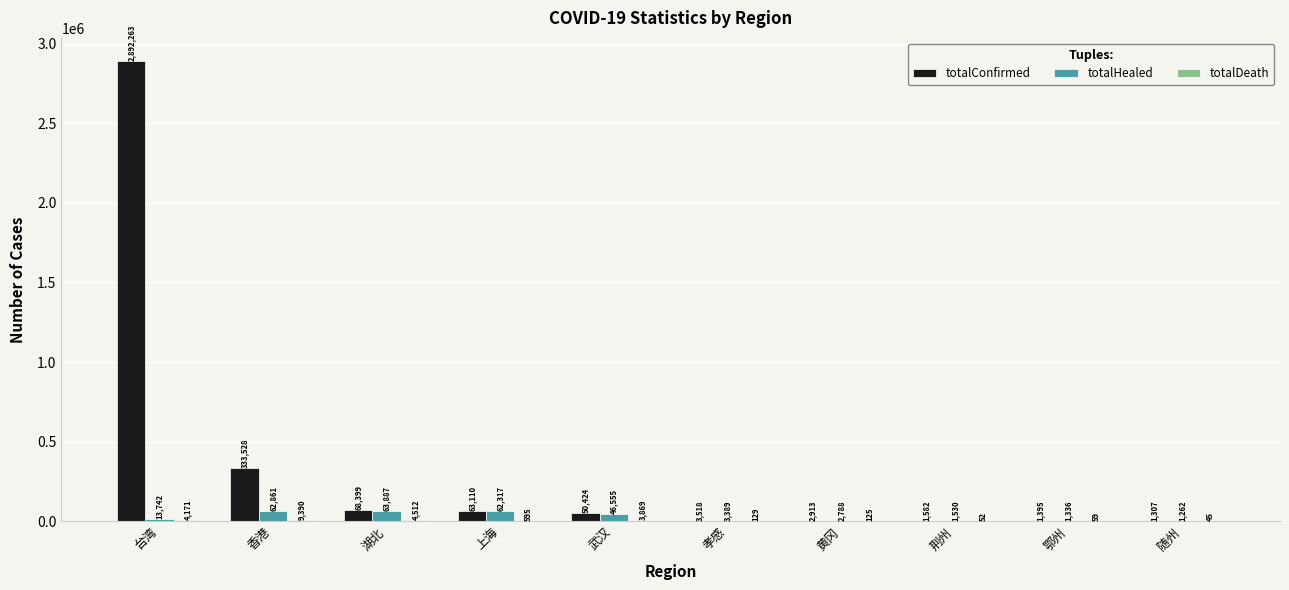

Between 台湾 and 随州, which series saw the biggest shift?

totalConfirmed